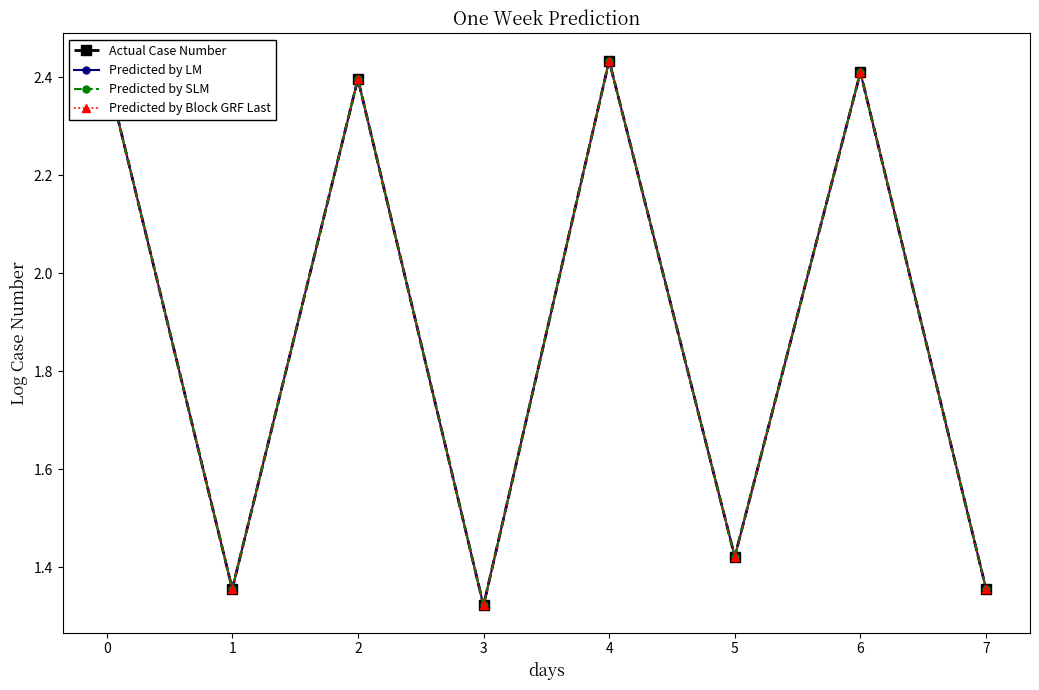

True or false: Predicted by LM and Predicted by Block GRF Last cross at least once.

False